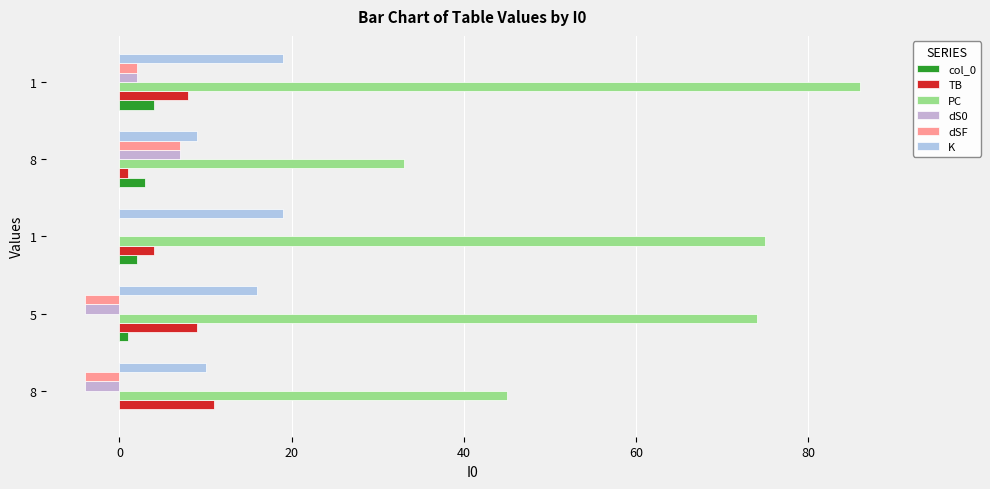

Which series has the largest total across all categories?

PC